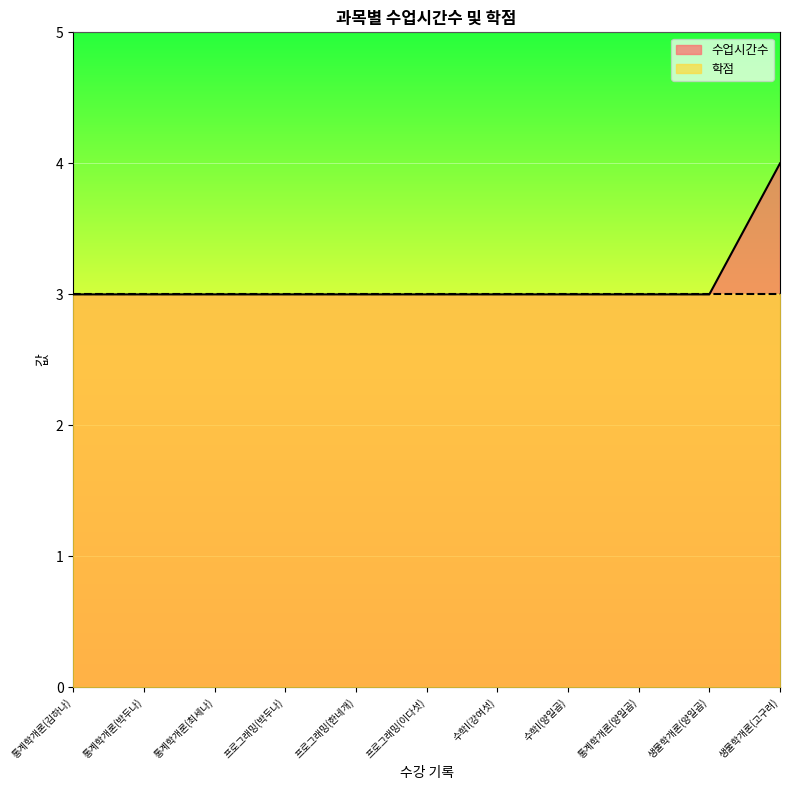

What is the greatest value displayed?

4